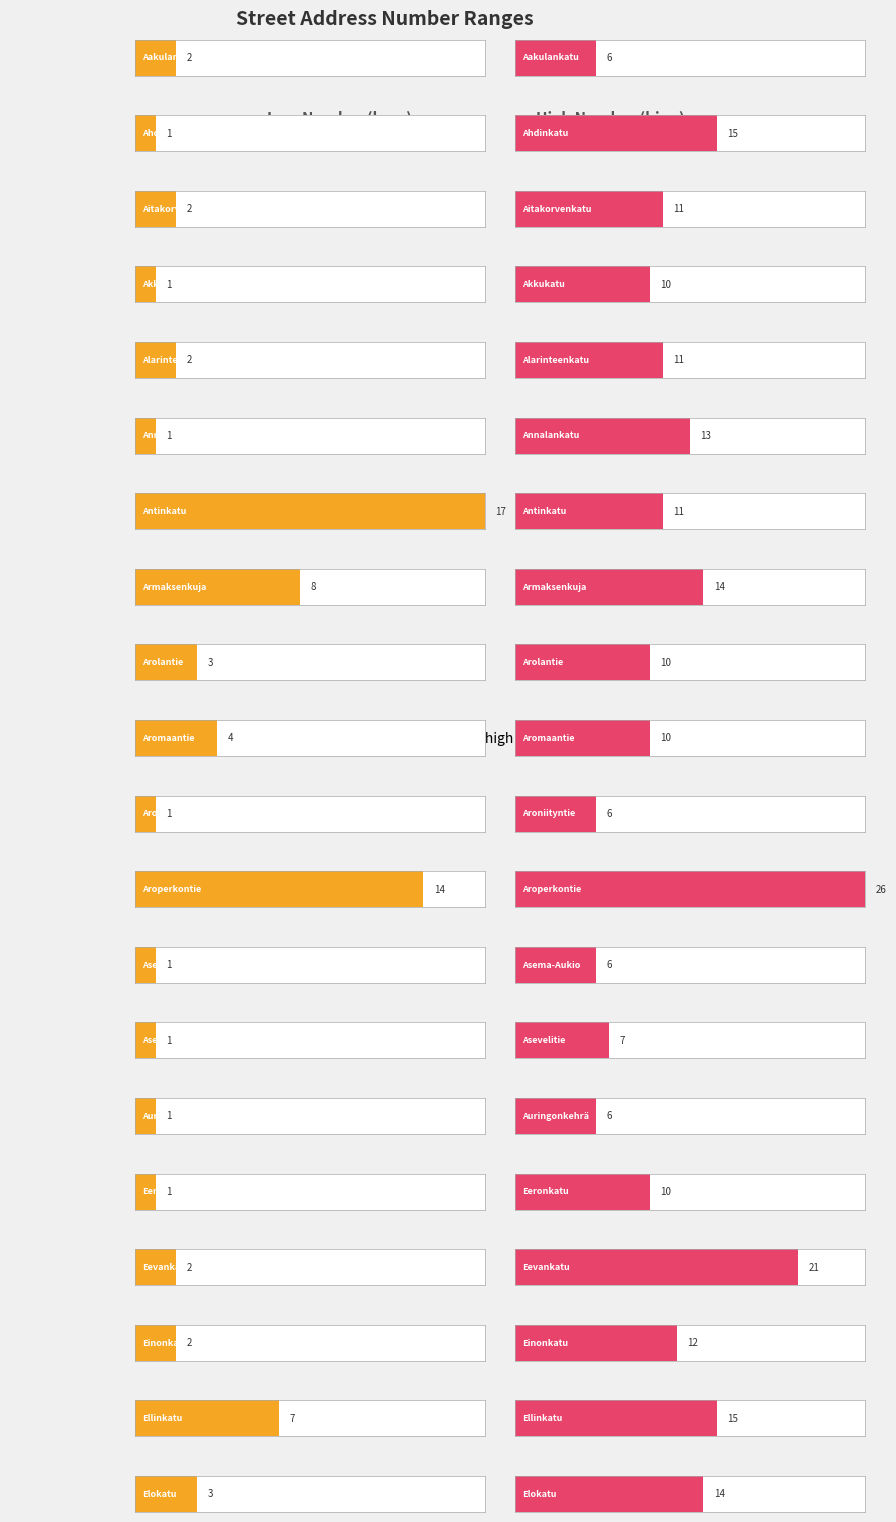

At which label does lono first exceed 2?

Antinkatu